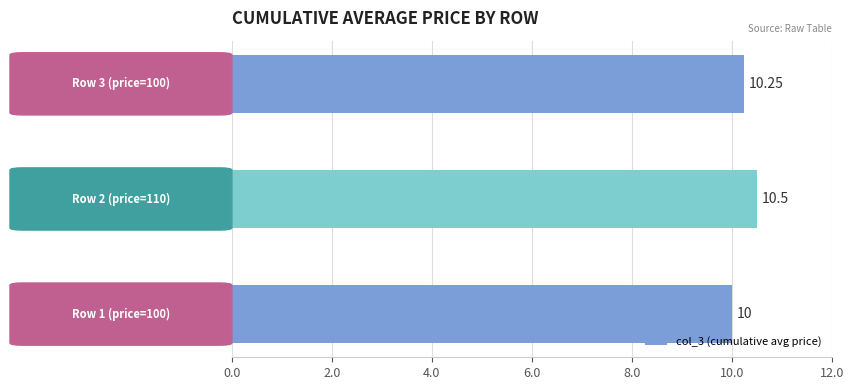

Does the chart contain any negative values?

No